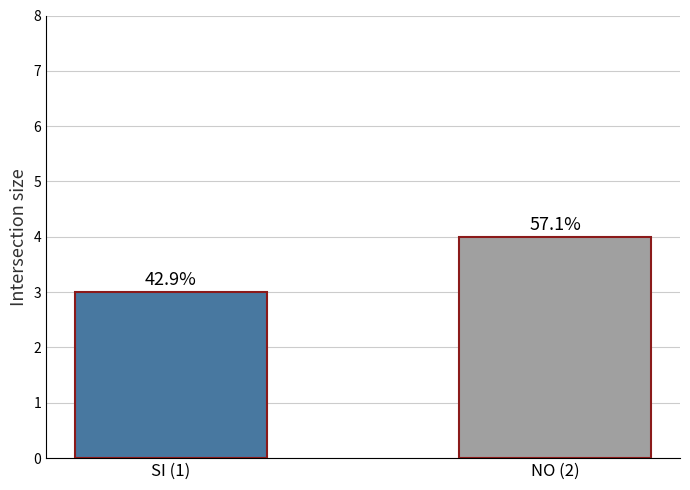

What position from the right is SI (1)?

2